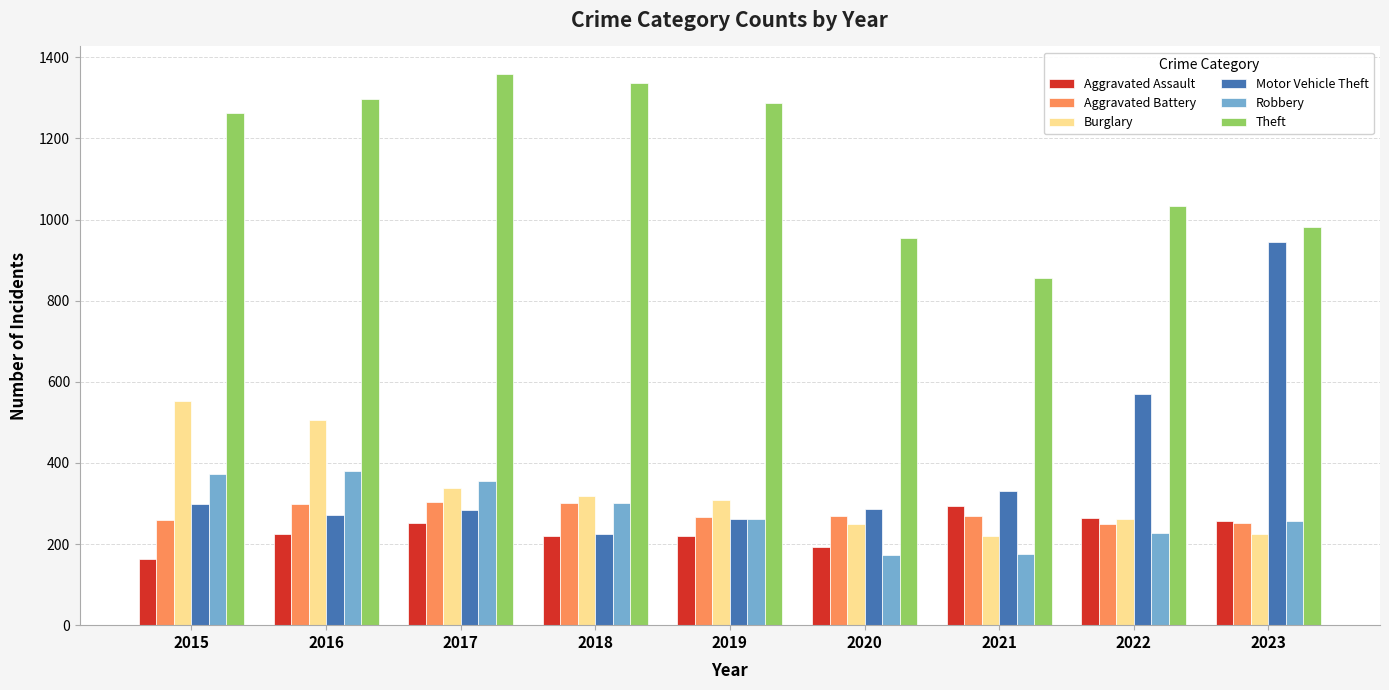

What is the sum of all Theft values?

10369